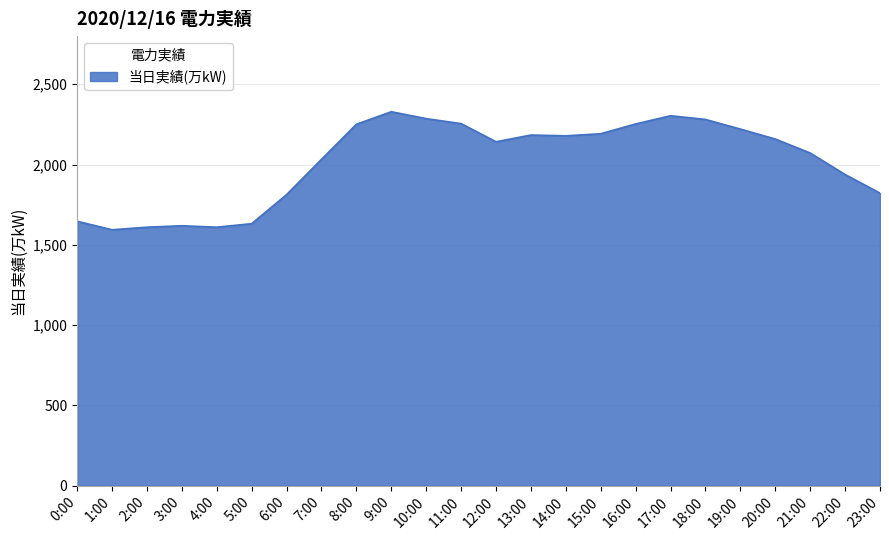

What is the difference between the maximum and minimum values?

735